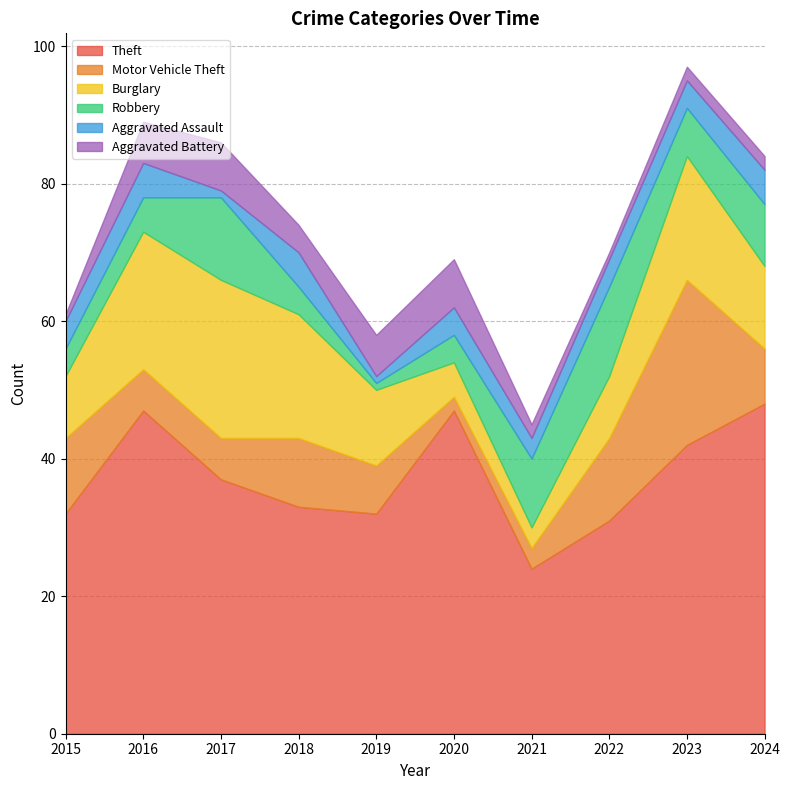

Rank the series by their maximum value, from highest to lowest.

Theft, Motor Vehicle Theft, Burglary, Robbery, Aggravated Battery, Aggravated Assault